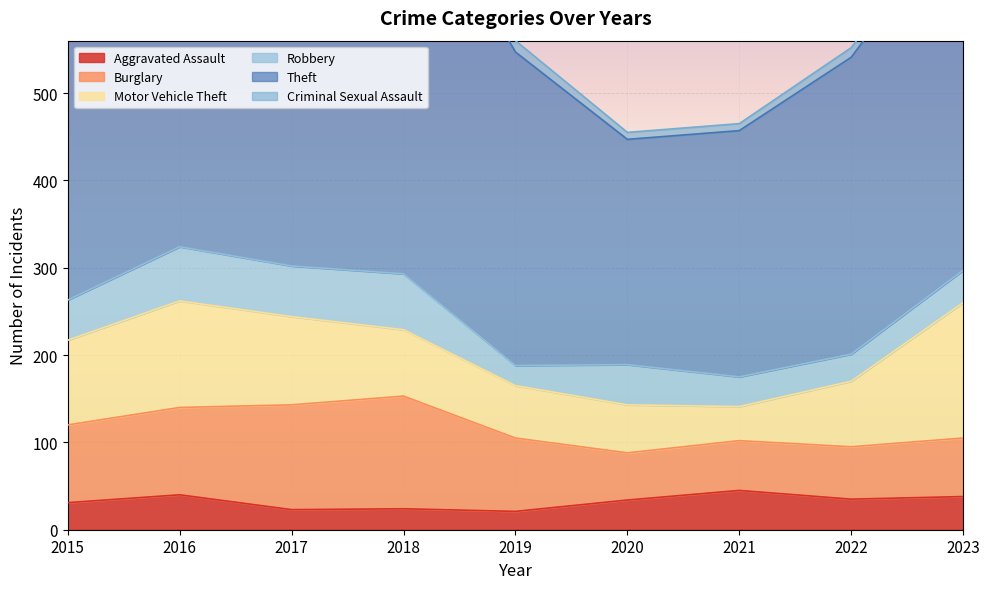

Reading left to right, extract all data points from this chart.

Aggravated Assault: 31	40	23	24	21	34	45	35	38
Burglary: 89	100	120	129	84	54	57	60	67
Motor Vehicle Theft: 97	122	101	76	60	55	39	75	155
Robbery: 46	62	58	64	23	46	34	31	37
Theft: 483	341	473	475	359	258	282	340	416
Criminal Sexual Assault: 11	13	7	8	13	8	8	11	8